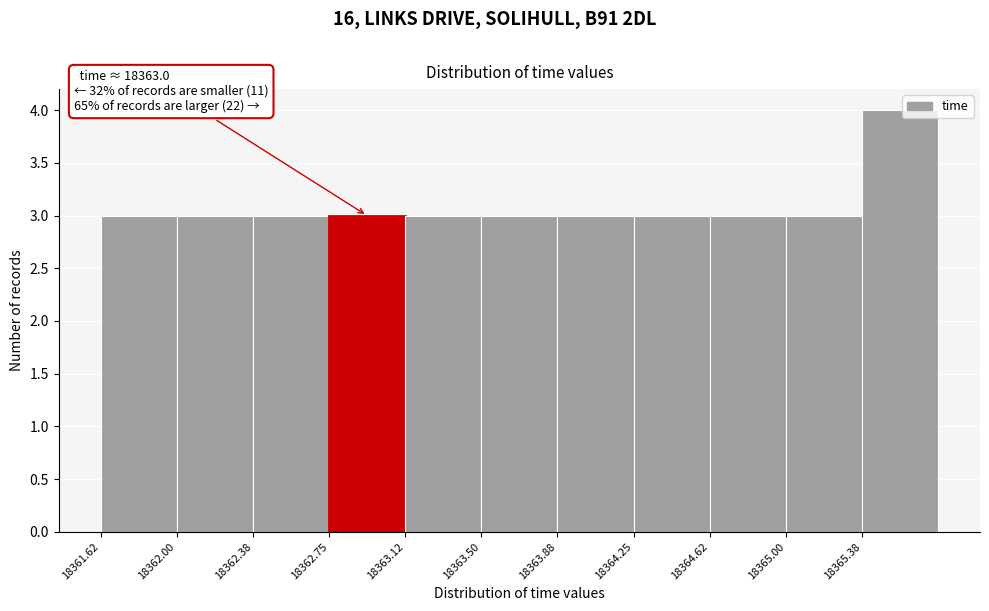

Which range on the x-axis has the tallest bar?

18365.375 to 18365.750